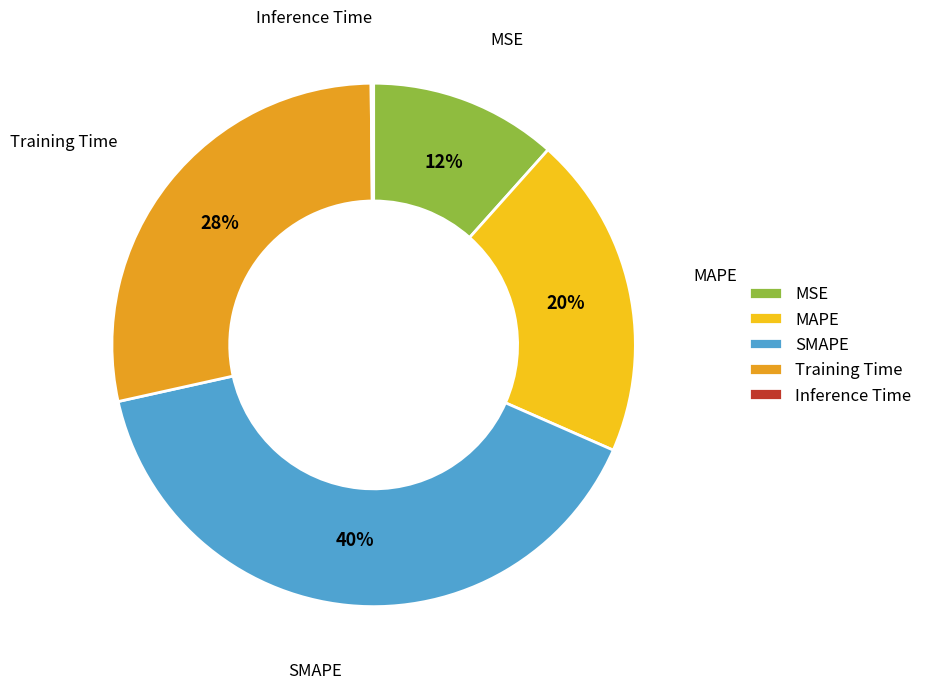

To the nearest percent, what is the difference between the largest and smallest slice percentages?

40%